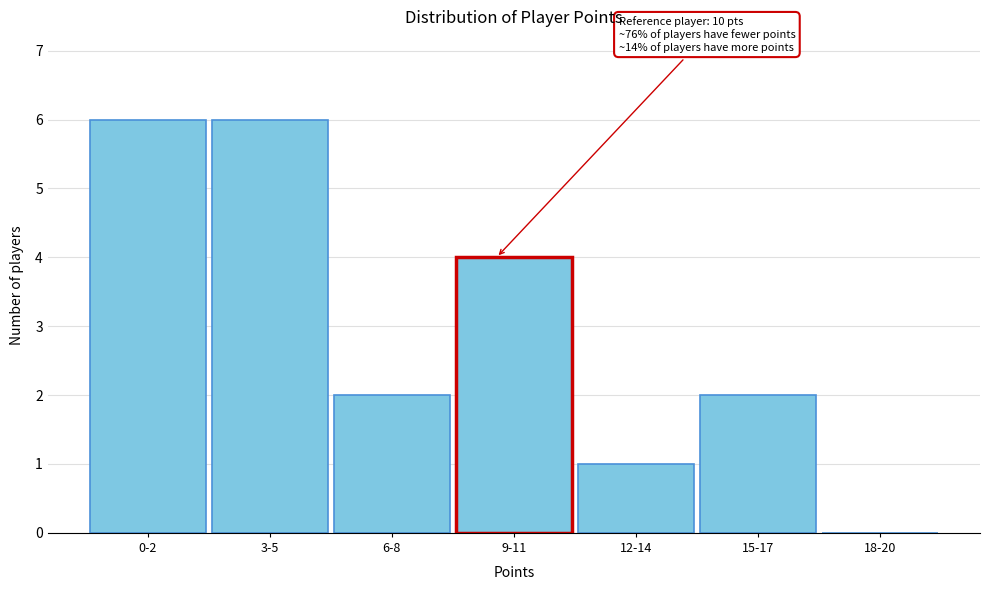

Reading right to left, list all the values displayed in this chart.

18-20=0	15-17=2	12-14=1	9-11=4	6-8=2	3-5=6	0-2=6